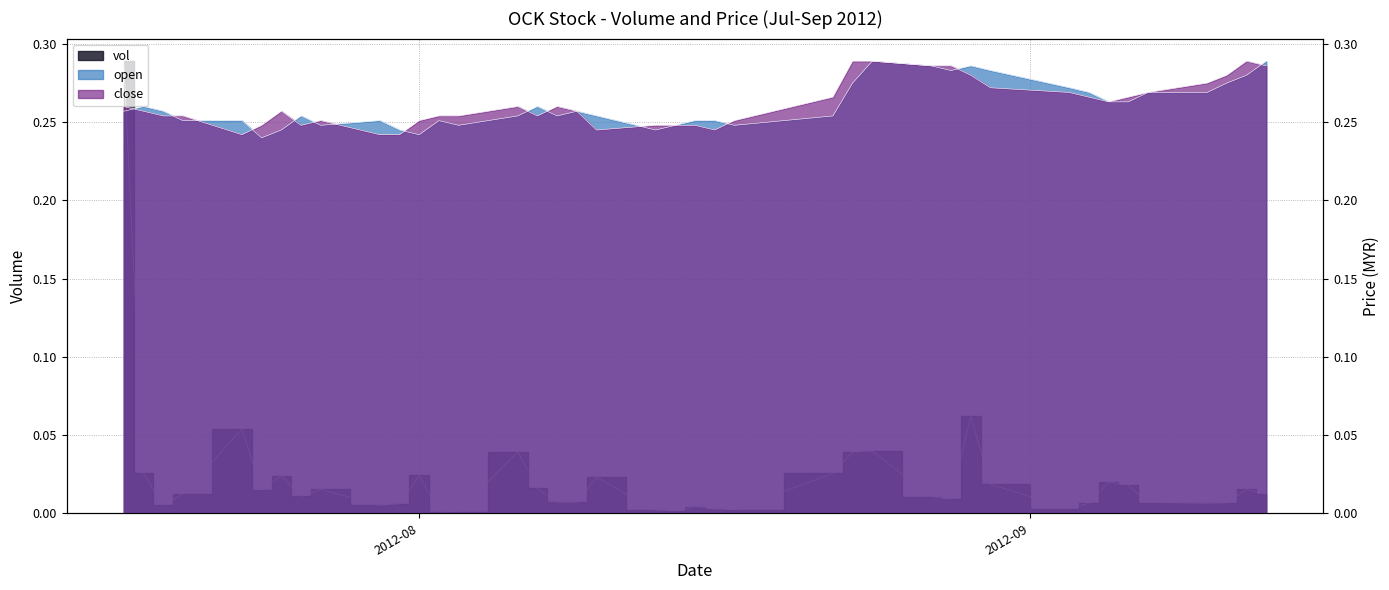

At which label does open reach its minimum?

2012-07-24